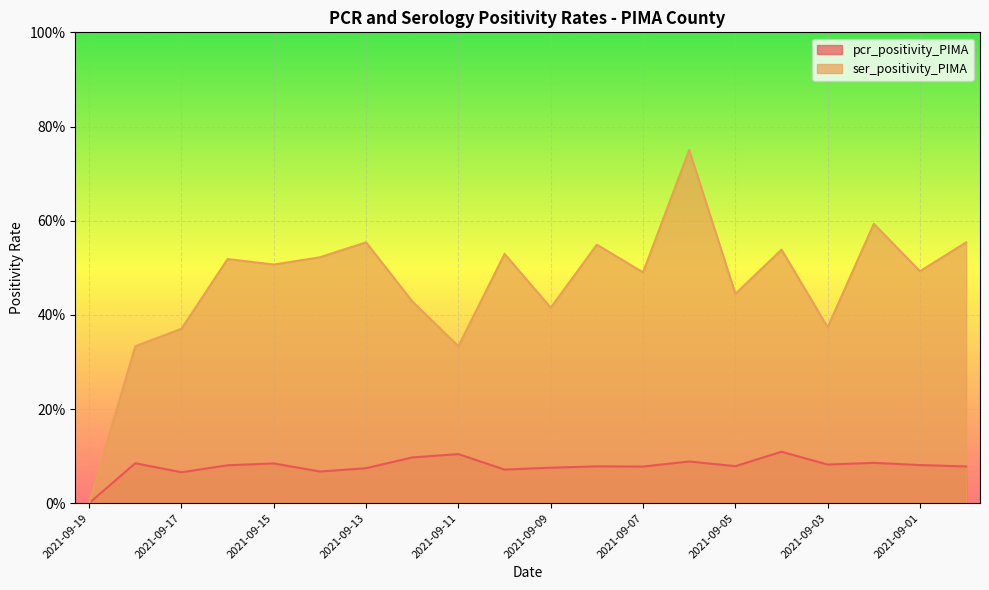

True or false: ser_positivity_PIMA and pcr_positivity_PIMA cross at least once.

False